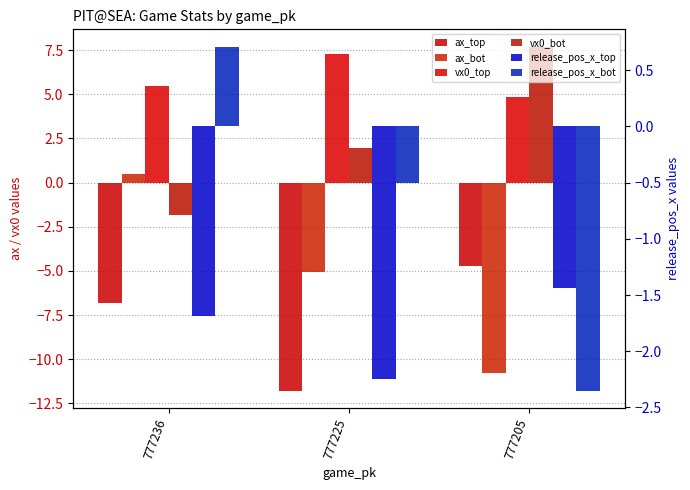

Which series has the widest spread of values?

ax_bot